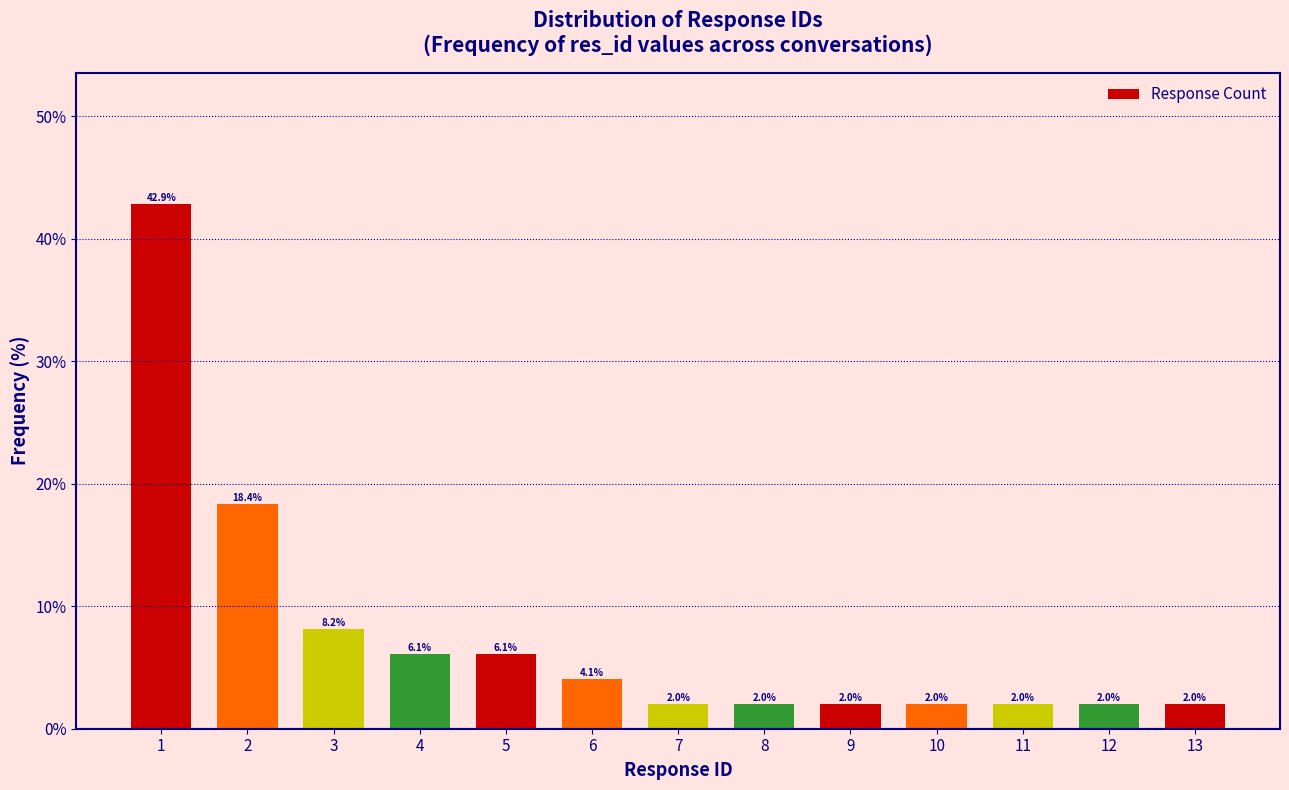

Reading left to right, extract all data points from this chart.

1=42.9	2=18.4	3=8.2	4=6.1	5=6.1	6=4.1	7=2.0	8=2.0	9=2.0	10=2.0	11=2.0	12=2.0	13=2.0